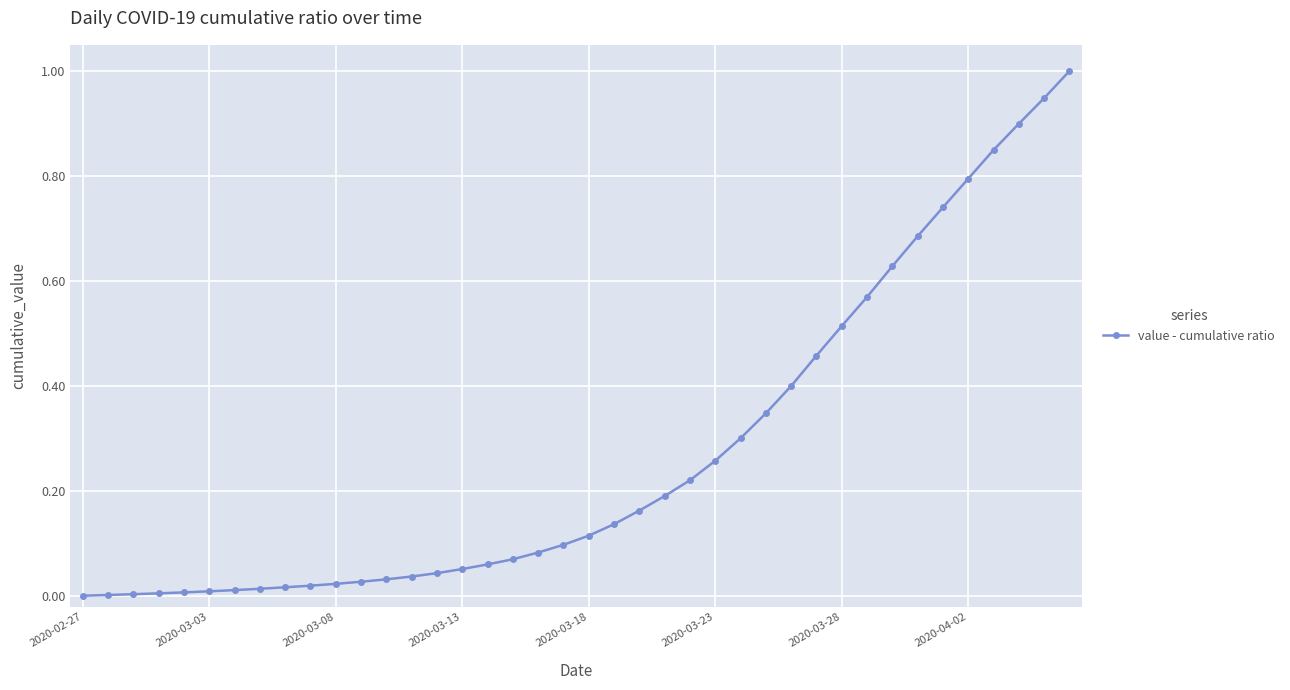

How many lines are shown in the chart?

1